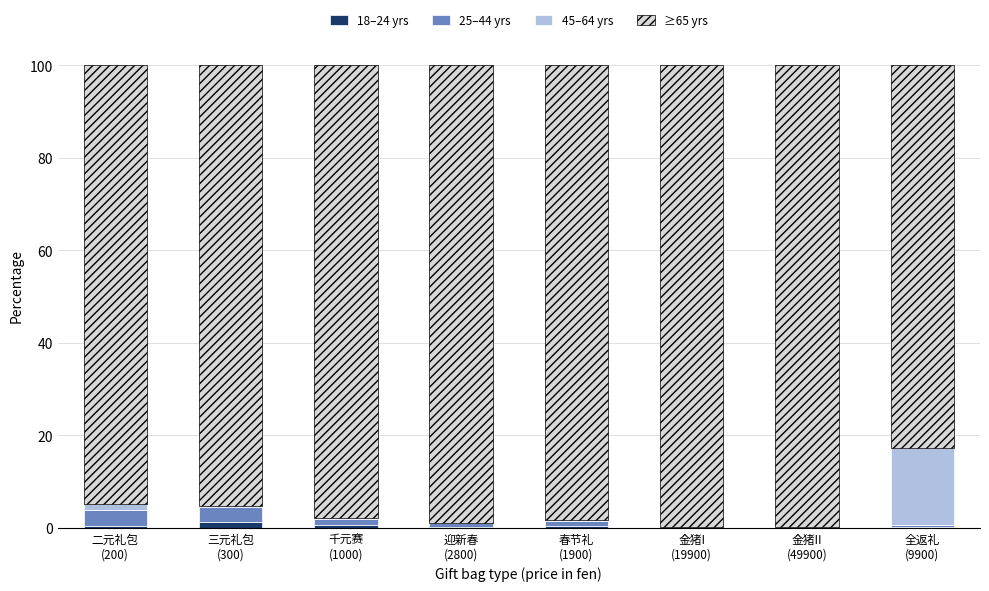

Does the chart contain stacked bars?

Yes